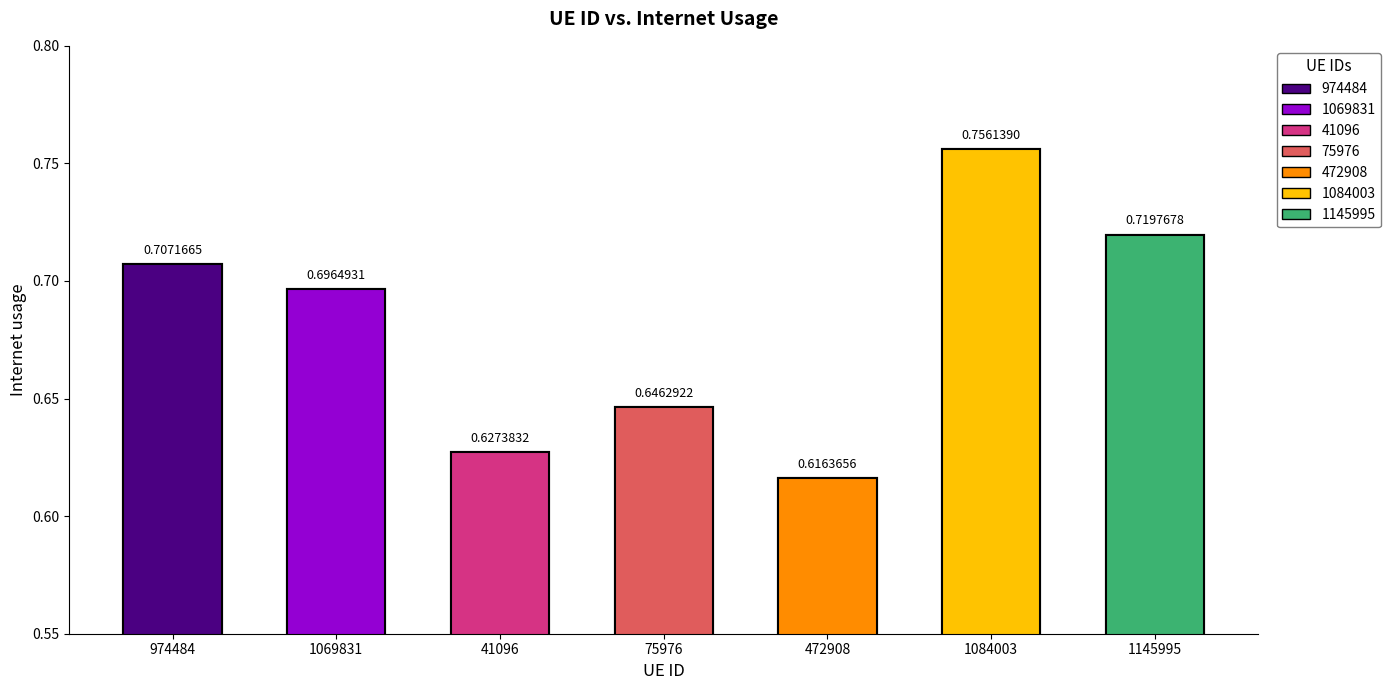

What is the average value?

0.7